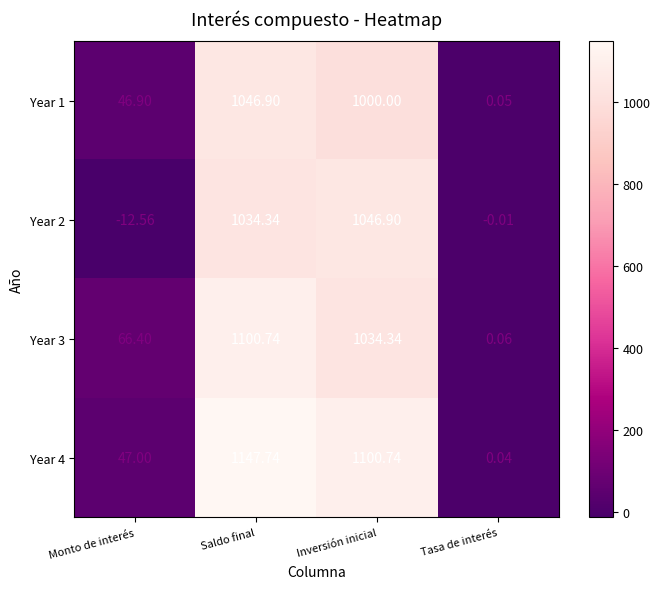

How many categories are shown in the chart?

4